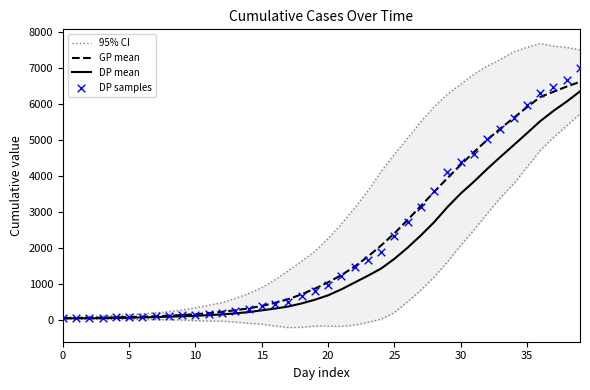

Which series reaches the maximum Y coordinate?

95% CI